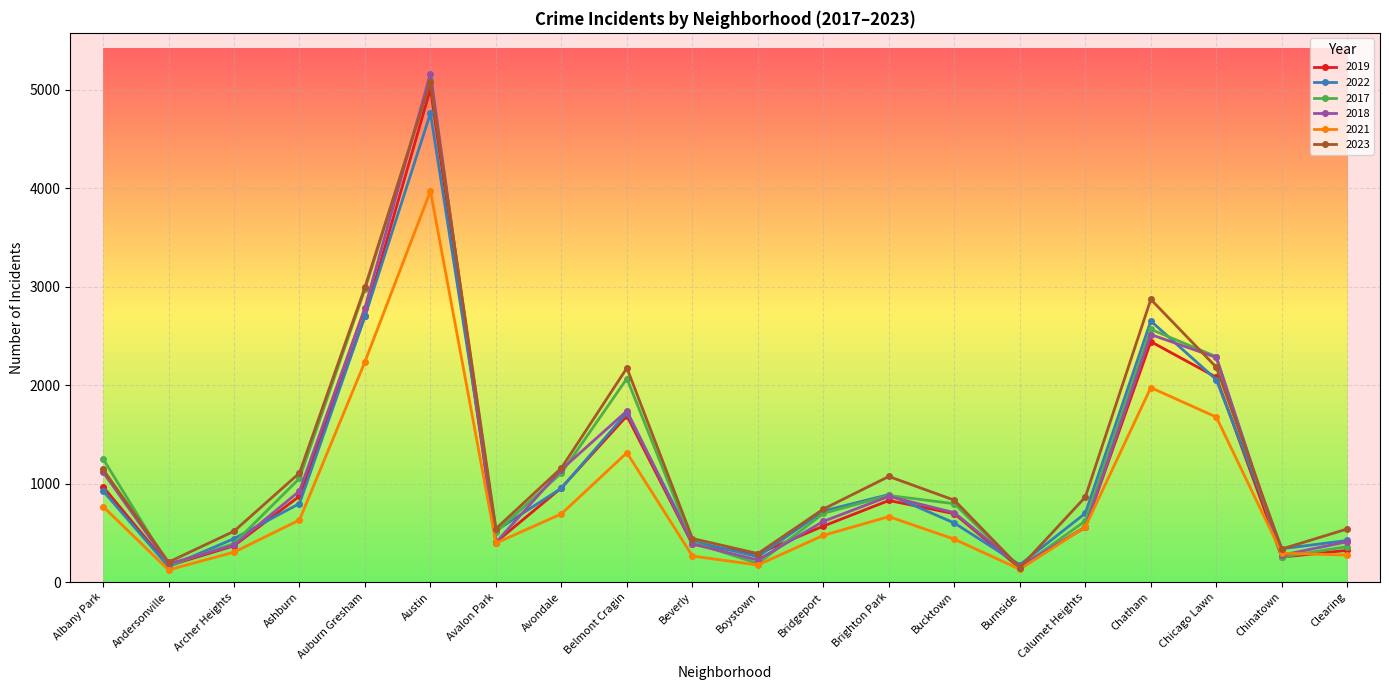

What is the spread (max minus min) of values at Avalon Park?

147